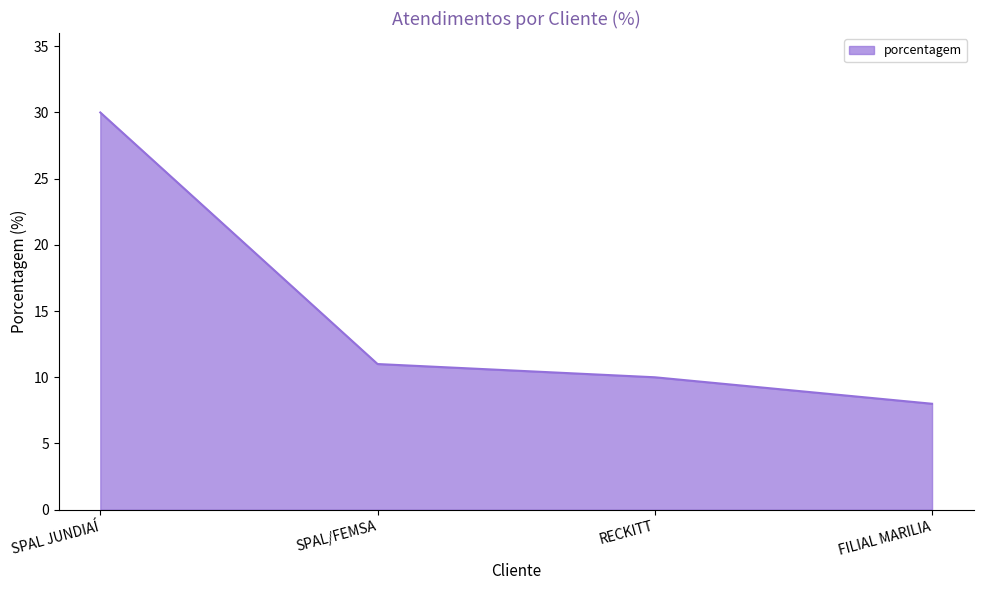

What is the difference between the values at SPAL JUNDIAÍ and FILIAL MARILIA?

22